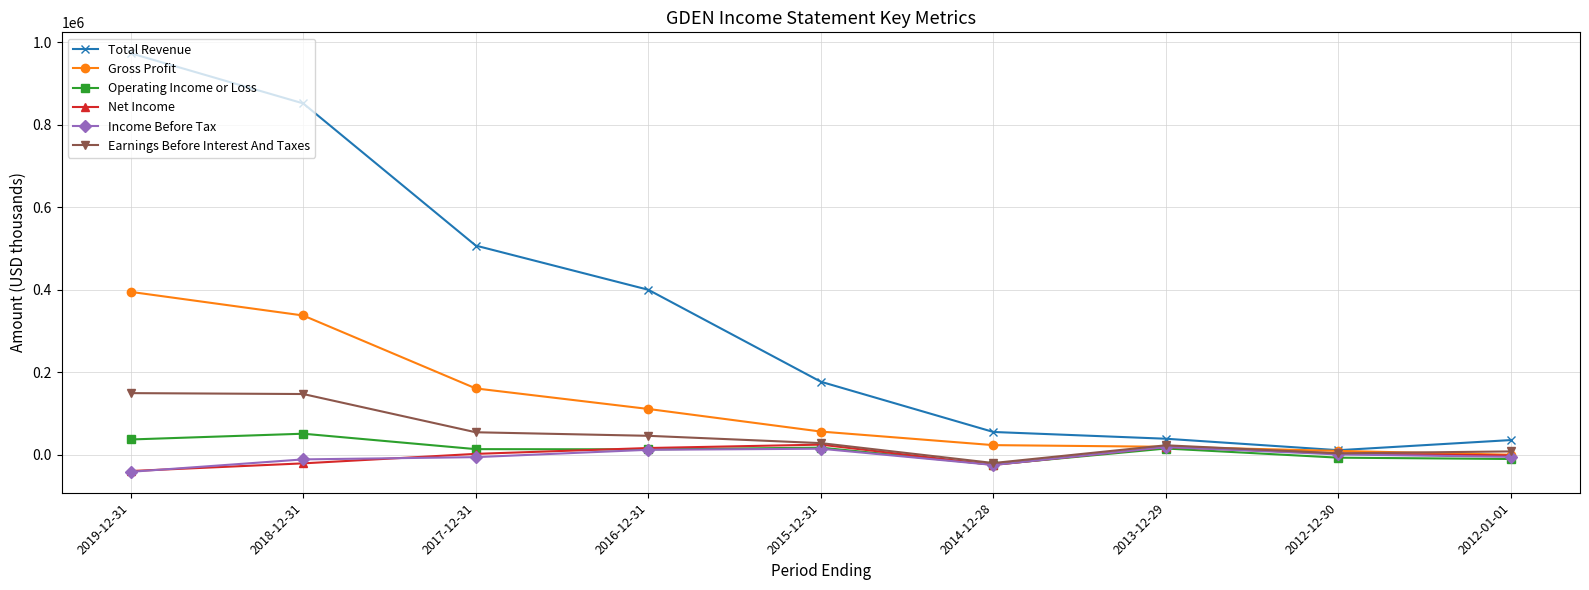

In Total Revenue, how many points are lower than both neighbors (excluding endpoints)?

1